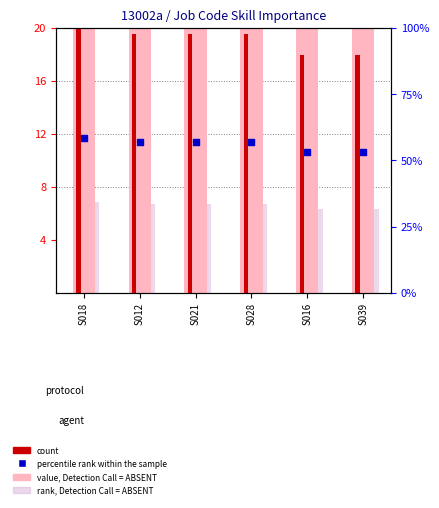

What are all the series names shown in the legend?

value, Detection Call = ABSENT, count, rank, Detection Call = ABSENT, percentile rank within the sample